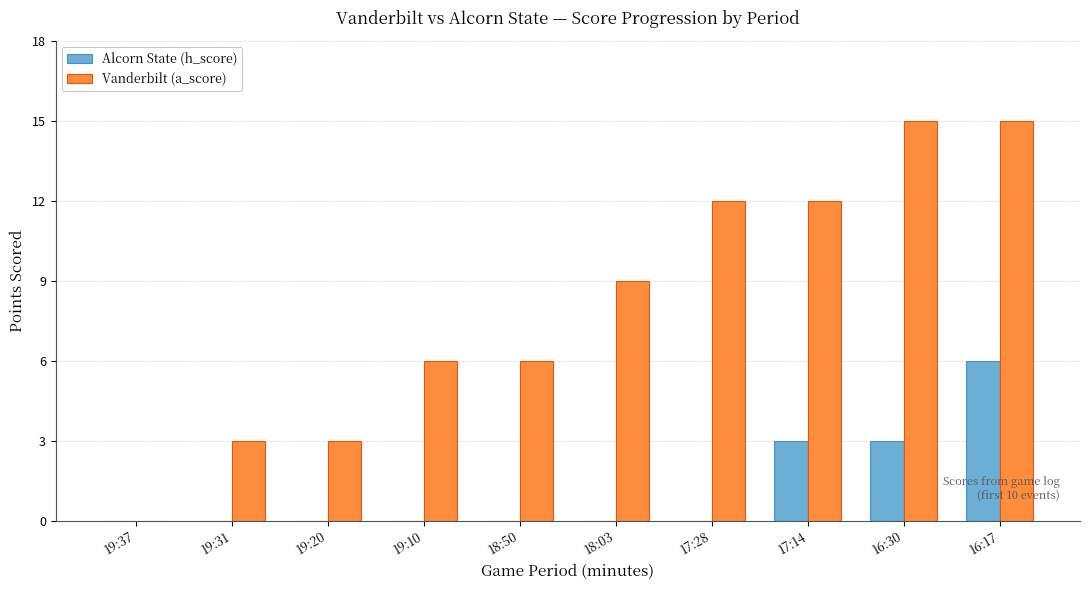

Is it true that Vanderbilt (a_score) equals 12 at 17:28?

True